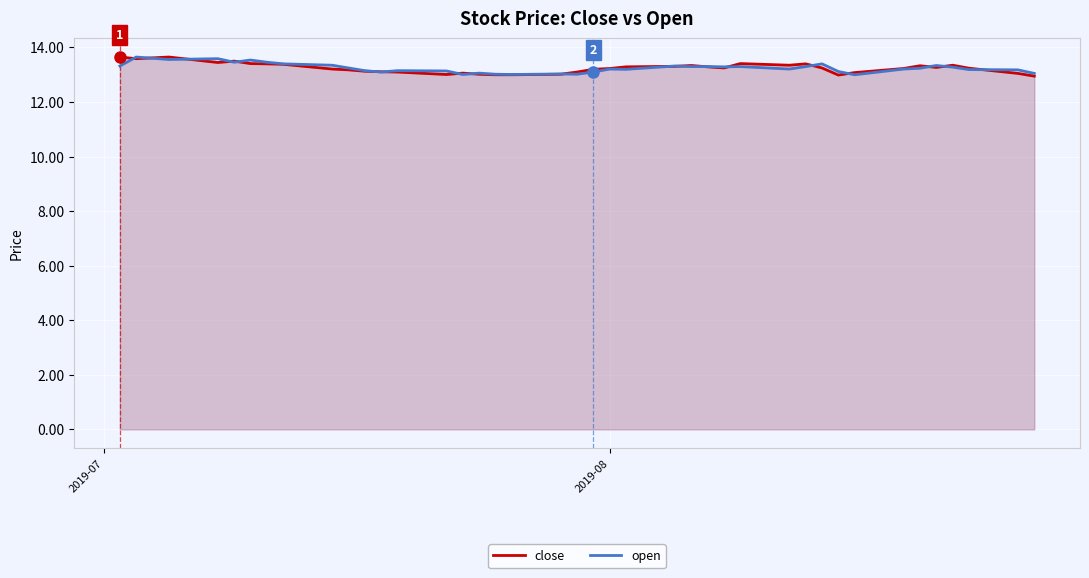

Which series has the widest spread of values?

close